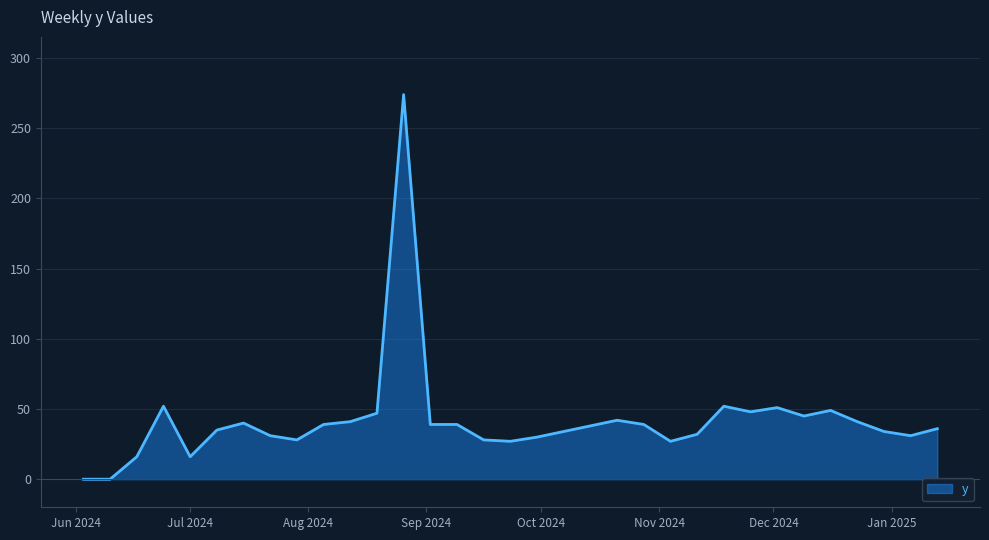

What is the difference between the maximum and minimum values?

274